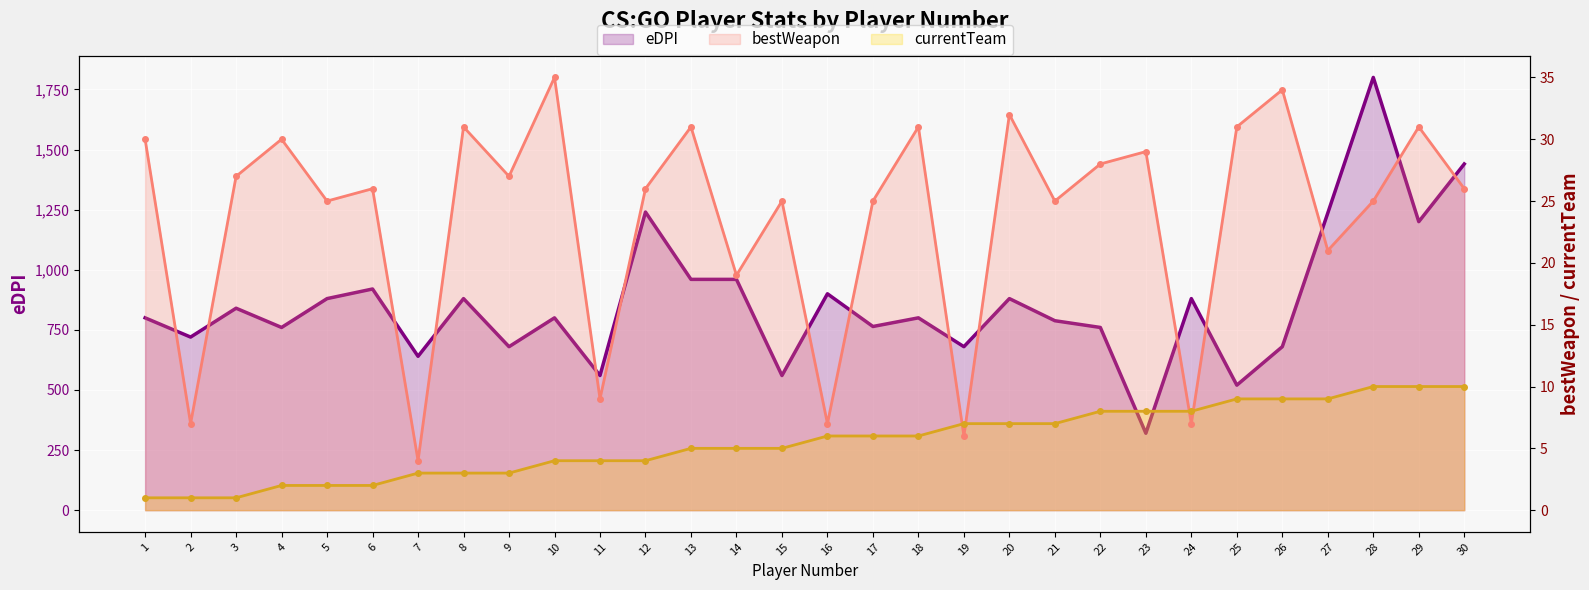

Is it true that eDPI equals 535 at 29?

False